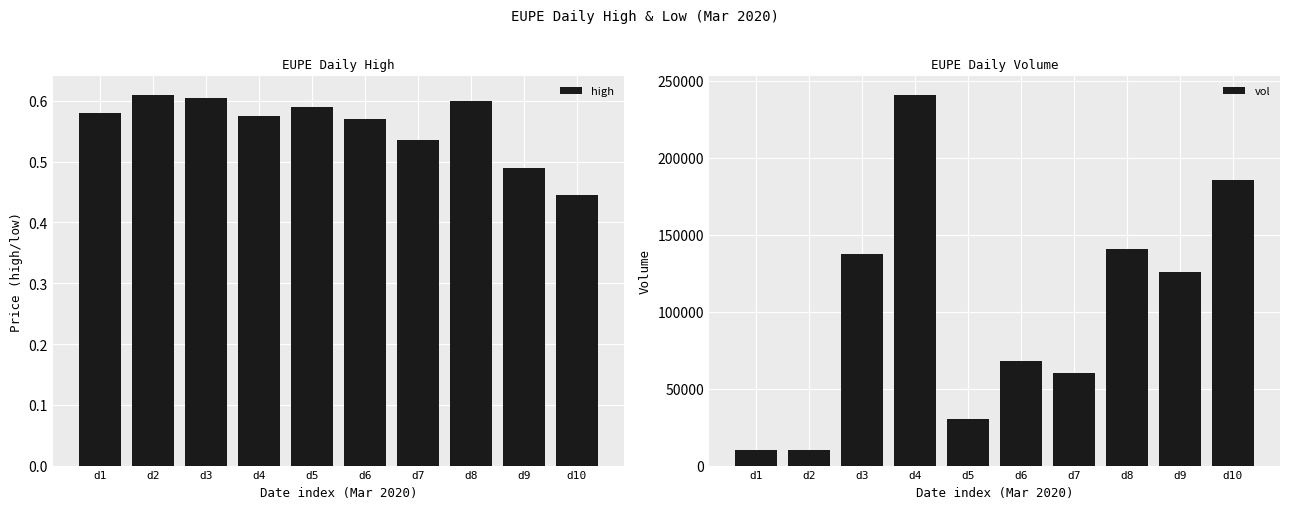

Reading left to right, list all the values displayed in this chart.

high: d1=0.6	d2=0.6	d3=0.6	d4=0.6	d5=0.6	d6=0.6	d7=0.5	d8=0.6	d9=0.5	d10=0.4
vol: d1=10000.0	d2=10100.0	d3=137100.0	d4=240700.0	d5=30100.0	d6=68000.0	d7=60000.0	d8=140700.0	d9=125700.0	d10=185400.0